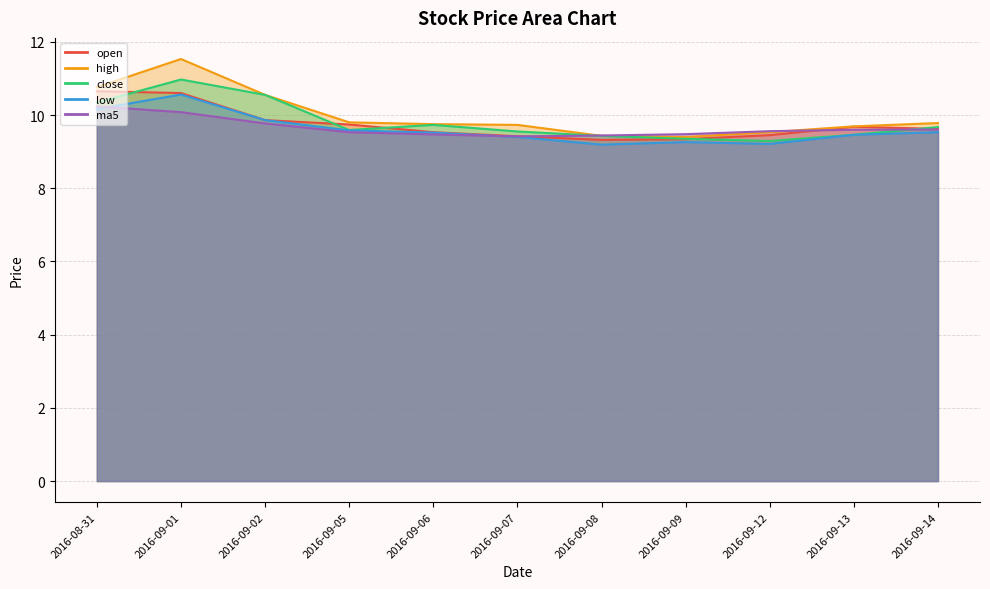

The value of ma5 at 2016-09-13 is 16.1. True or false?

False